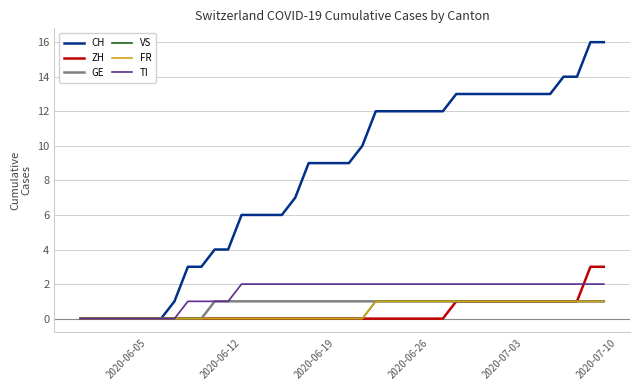

Does the chart have visible grid lines?

Yes